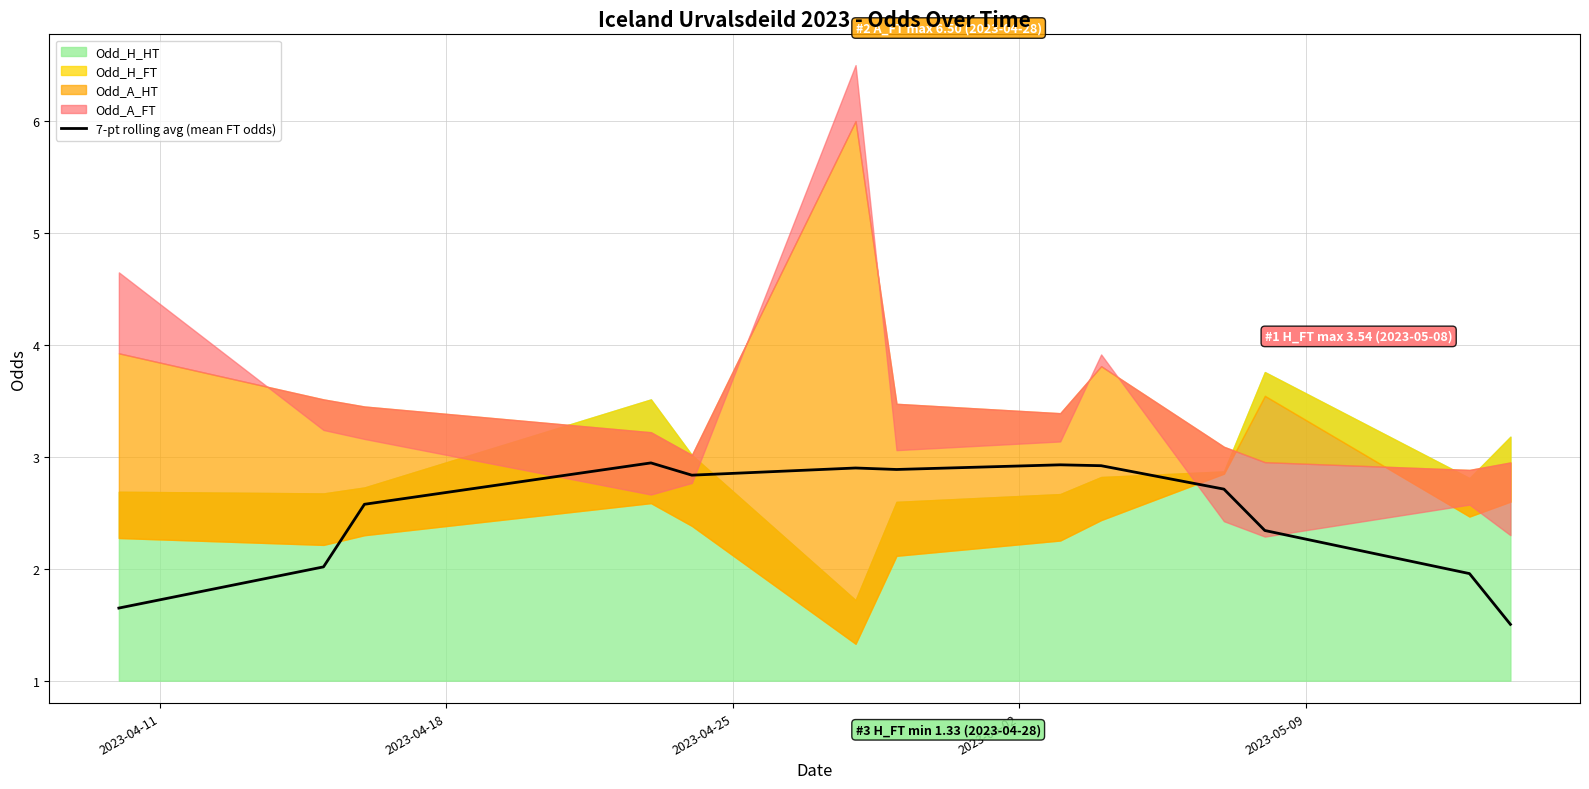

What is the lowest value of the 7-pt rolling avg (mean FT odds) series?

1.5